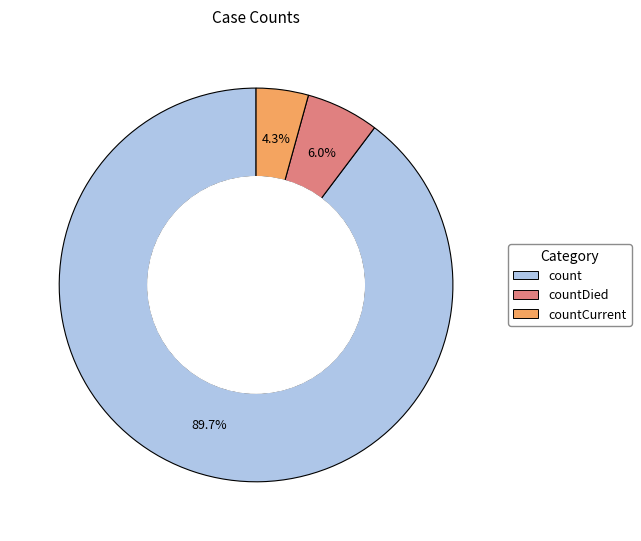

How many segments does this pie chart have?

3